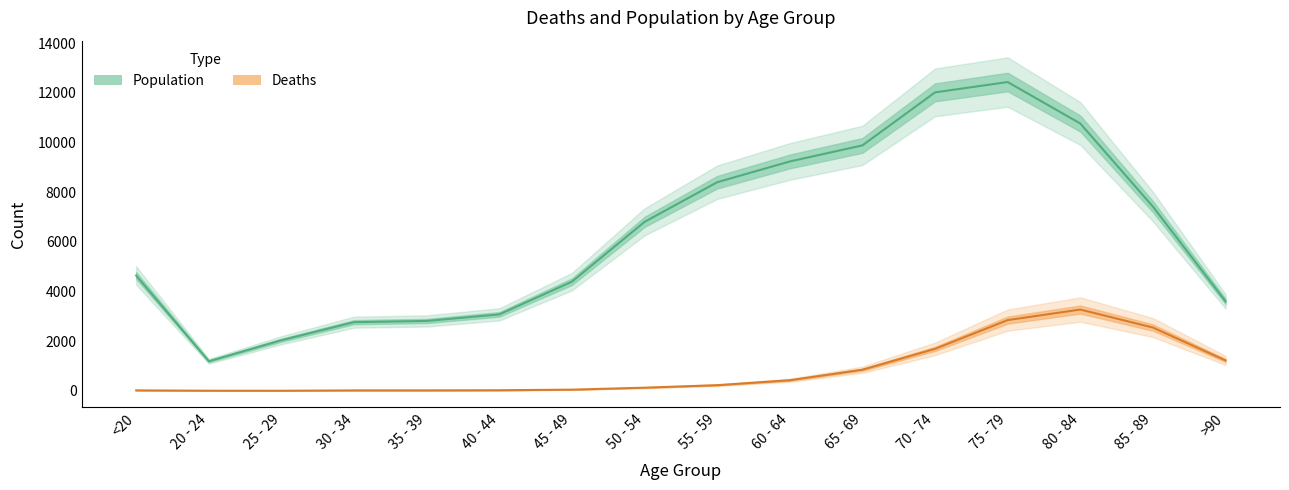

At how many categories does at least one series exceed 6299?

8